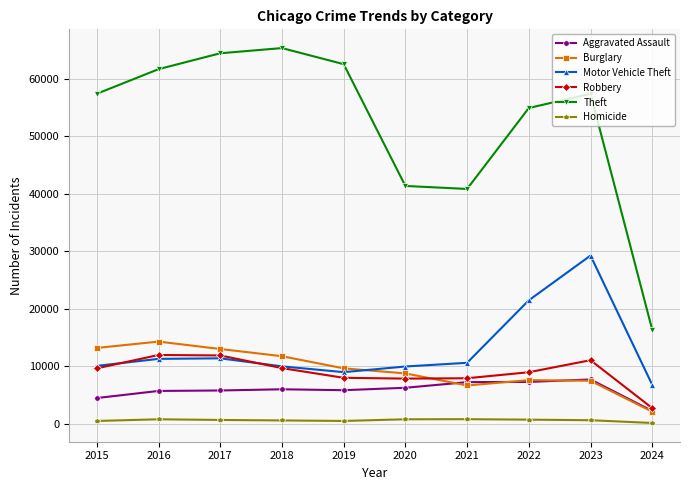

At how many categories does at least one series exceed 34477?

9